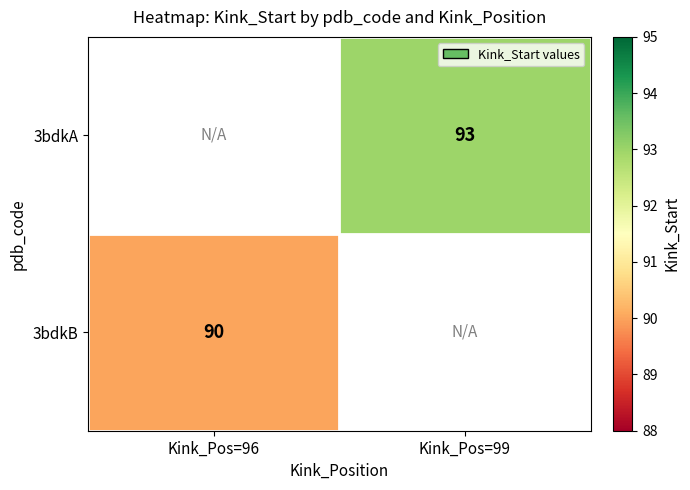

How many data points does each series have?

2